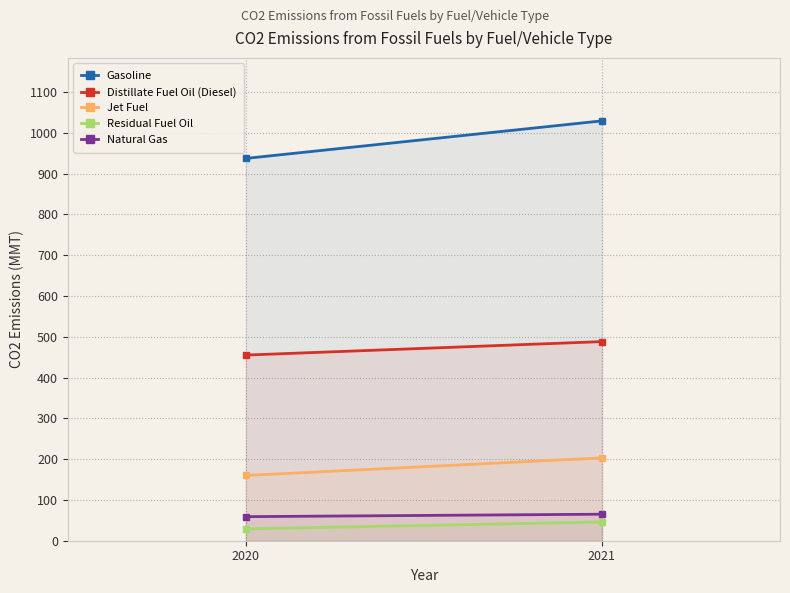

The Gasoline series shows 1029 at 2021. True or false?

True